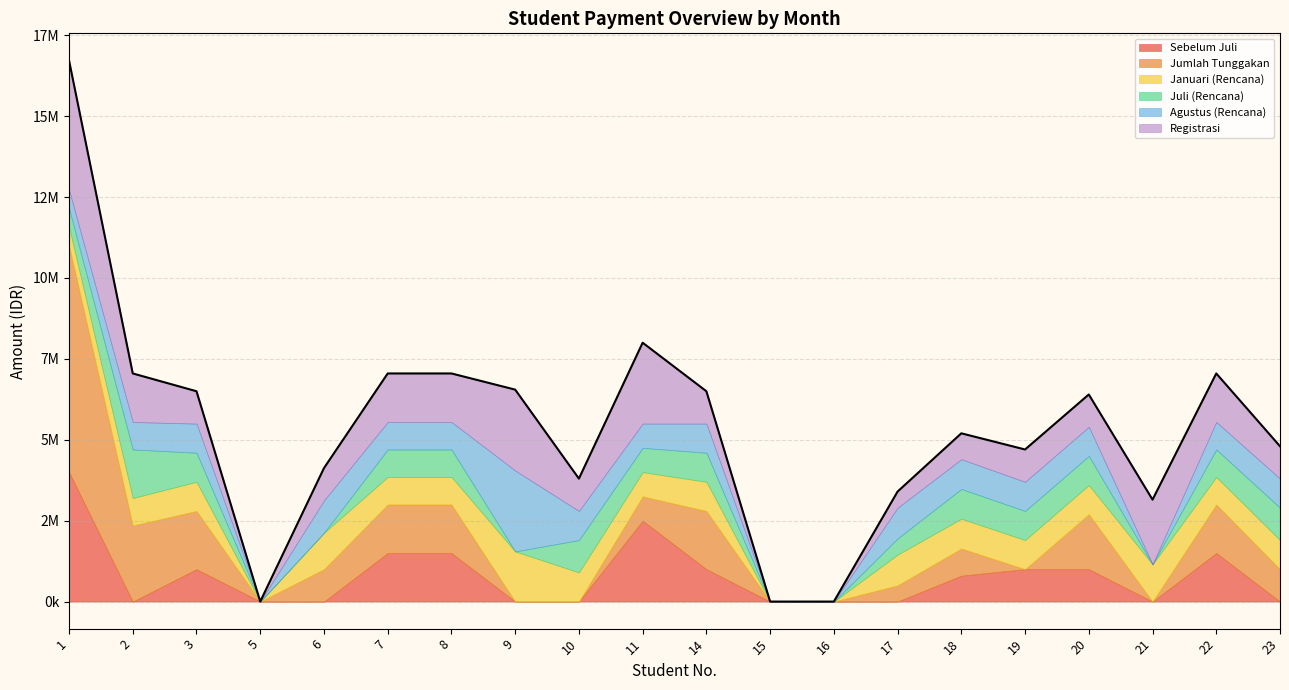

Does the chart display data point markers on the line(s)?

No